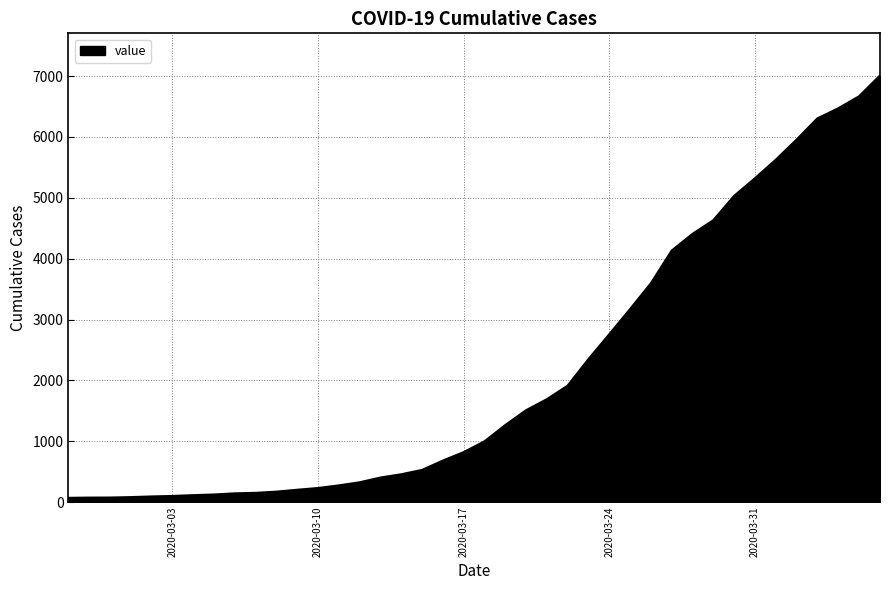

What is the greatest value displayed?

7003